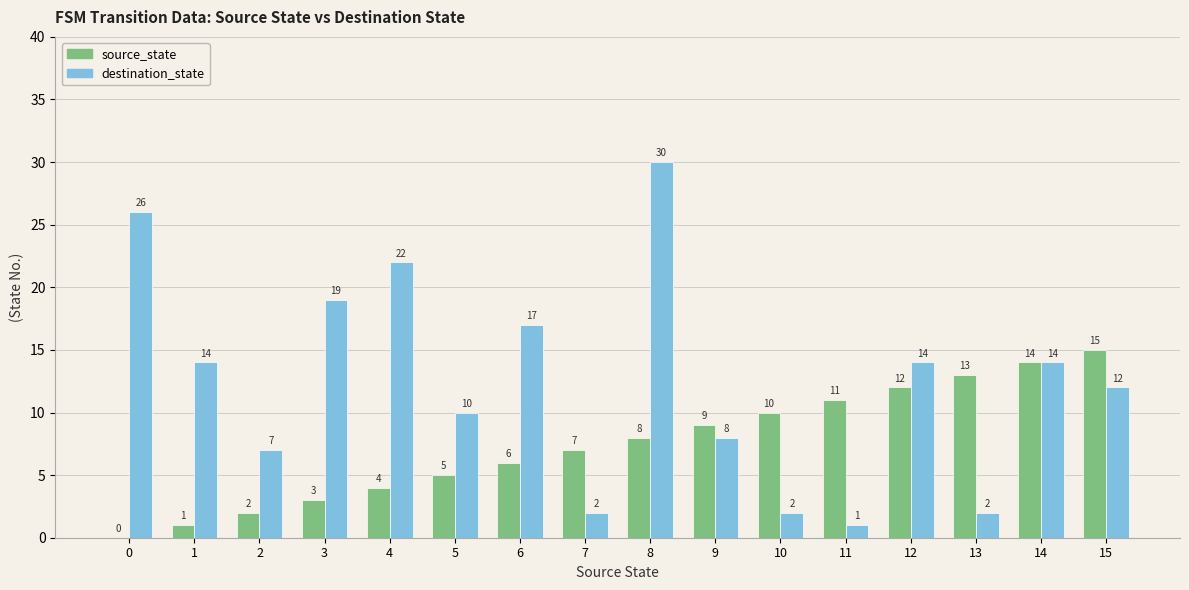

What is the approximate value of source_state at 12?

12